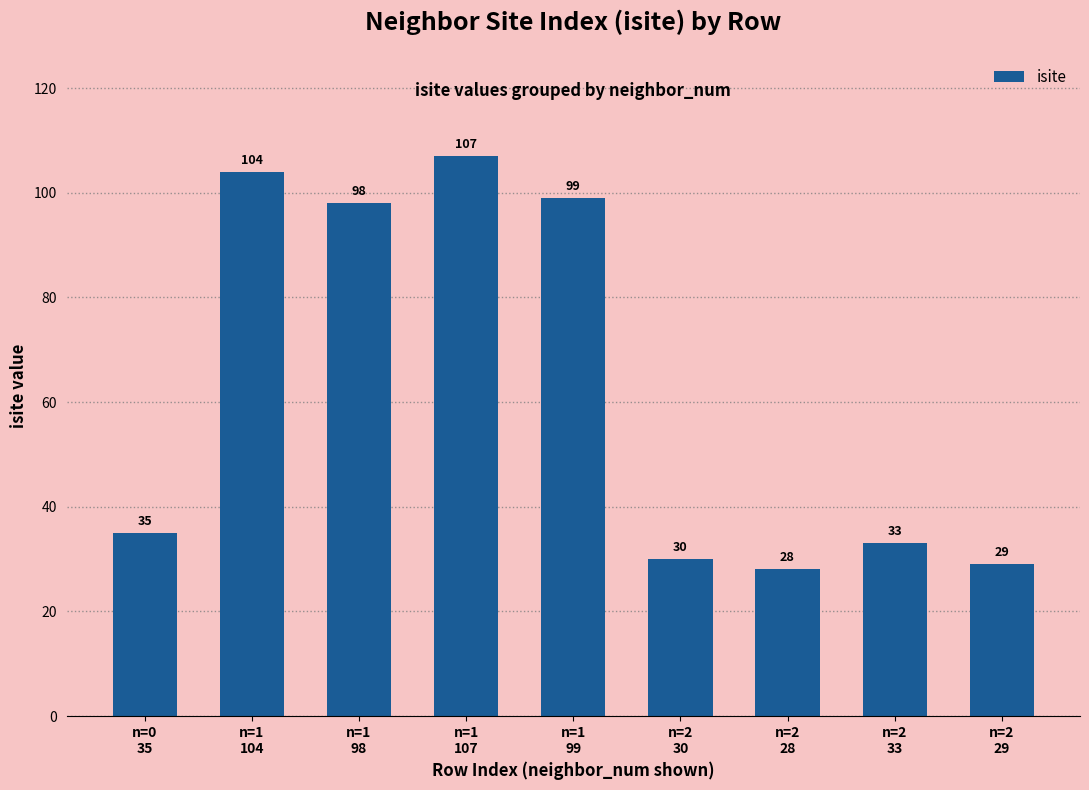

List the labels in order of value, smallest first.

n=2
28, n=2
29, n=2
30, n=2
33, n=0
35, n=1
98, n=1
99, n=1
104, n=1
107